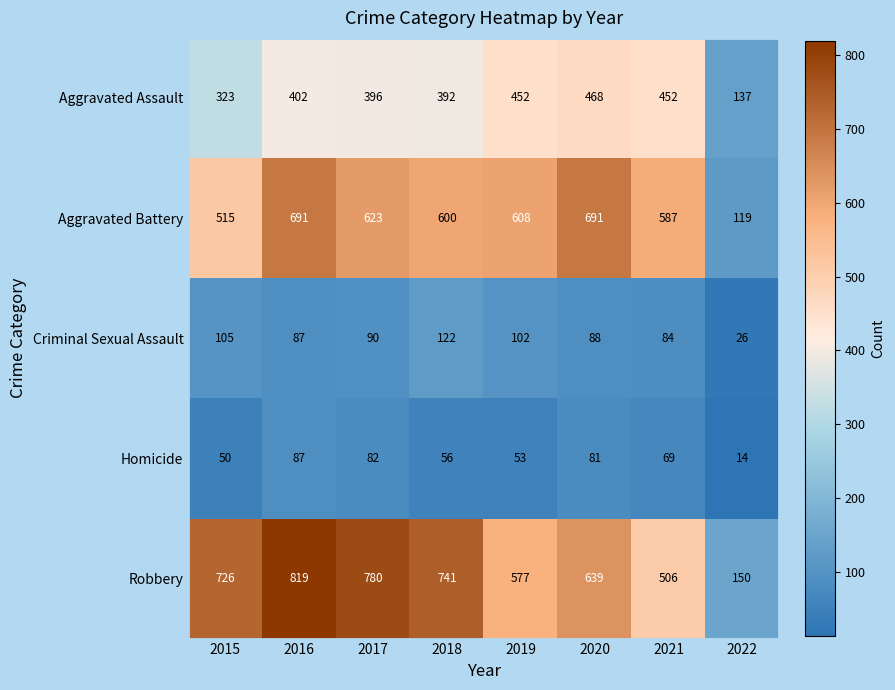

The Criminal Sexual Assault series shows 88 at 2020. True or false?

True